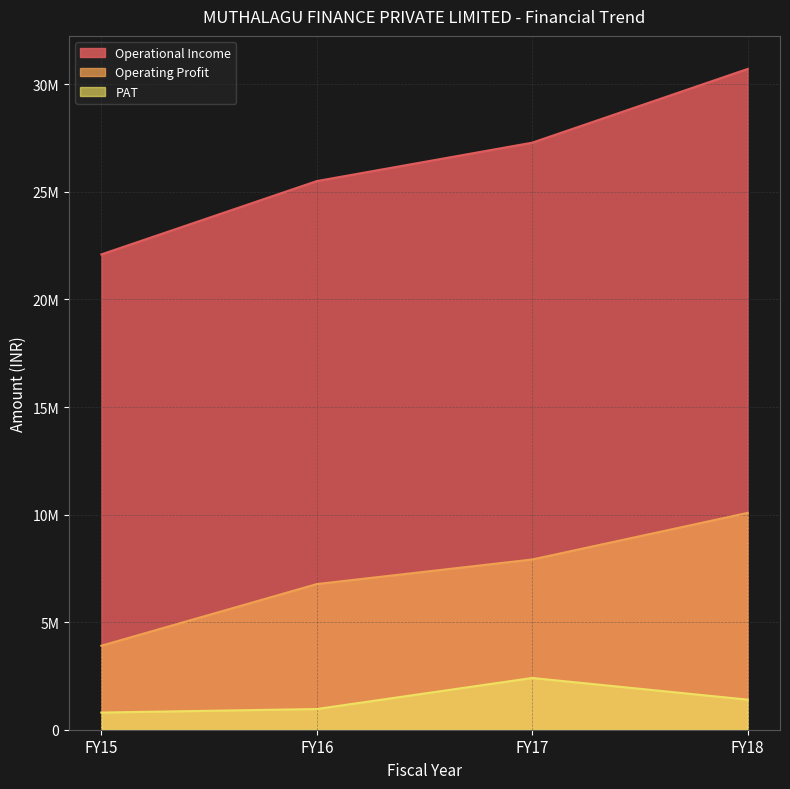

What are all the series names shown in the legend?

Operational Income, Operating Profit, PAT